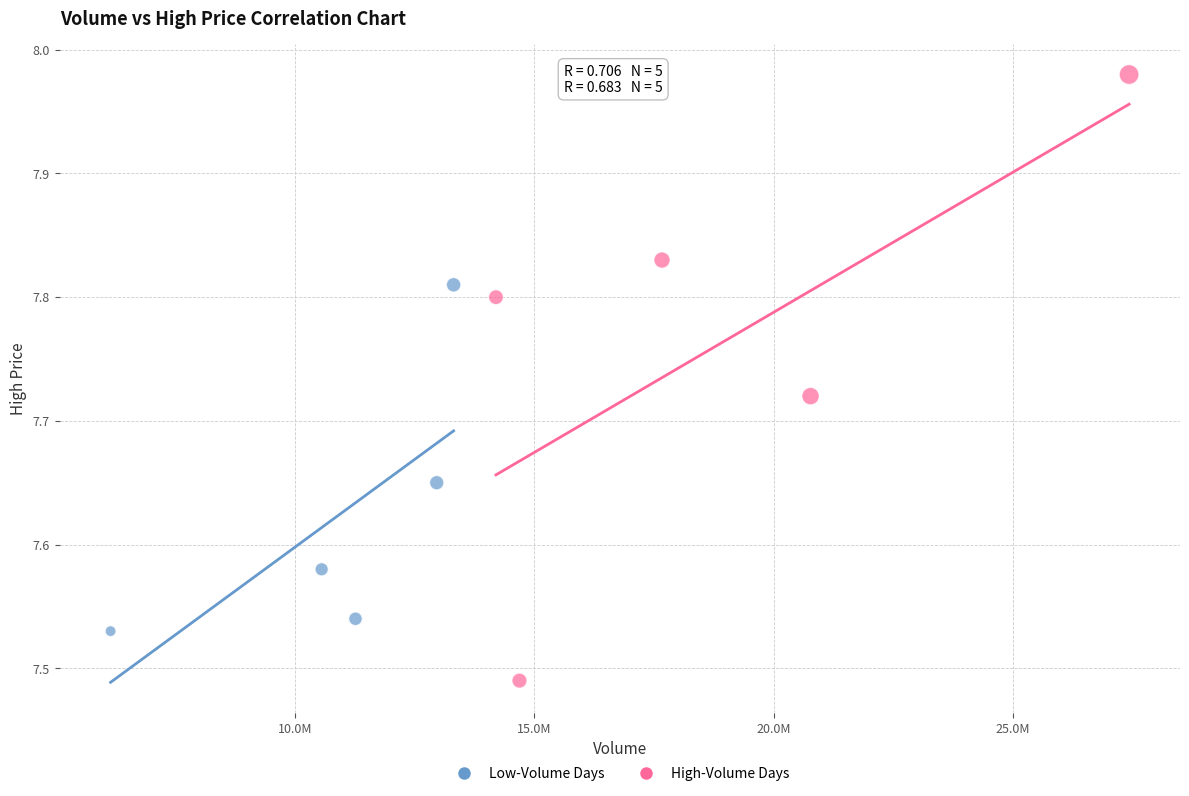

What are all the series names shown in the legend?

Low-Volume Days, High-Volume Days